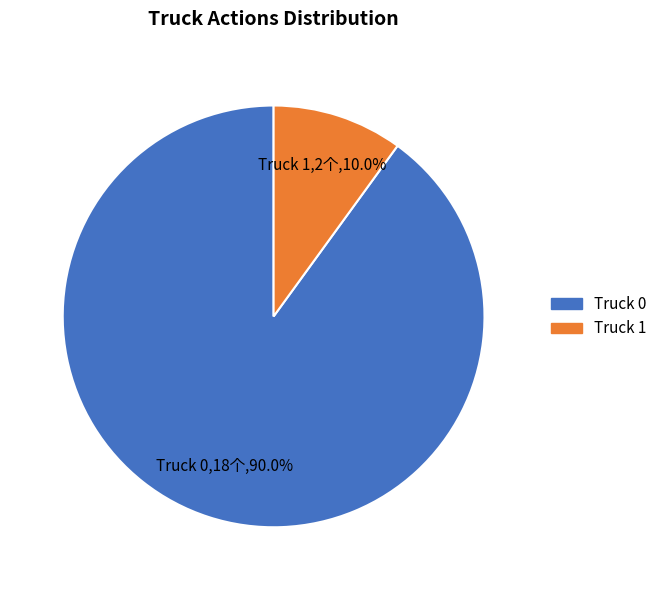

What percentage is the Truck 0 slice, to the nearest percent?

90%